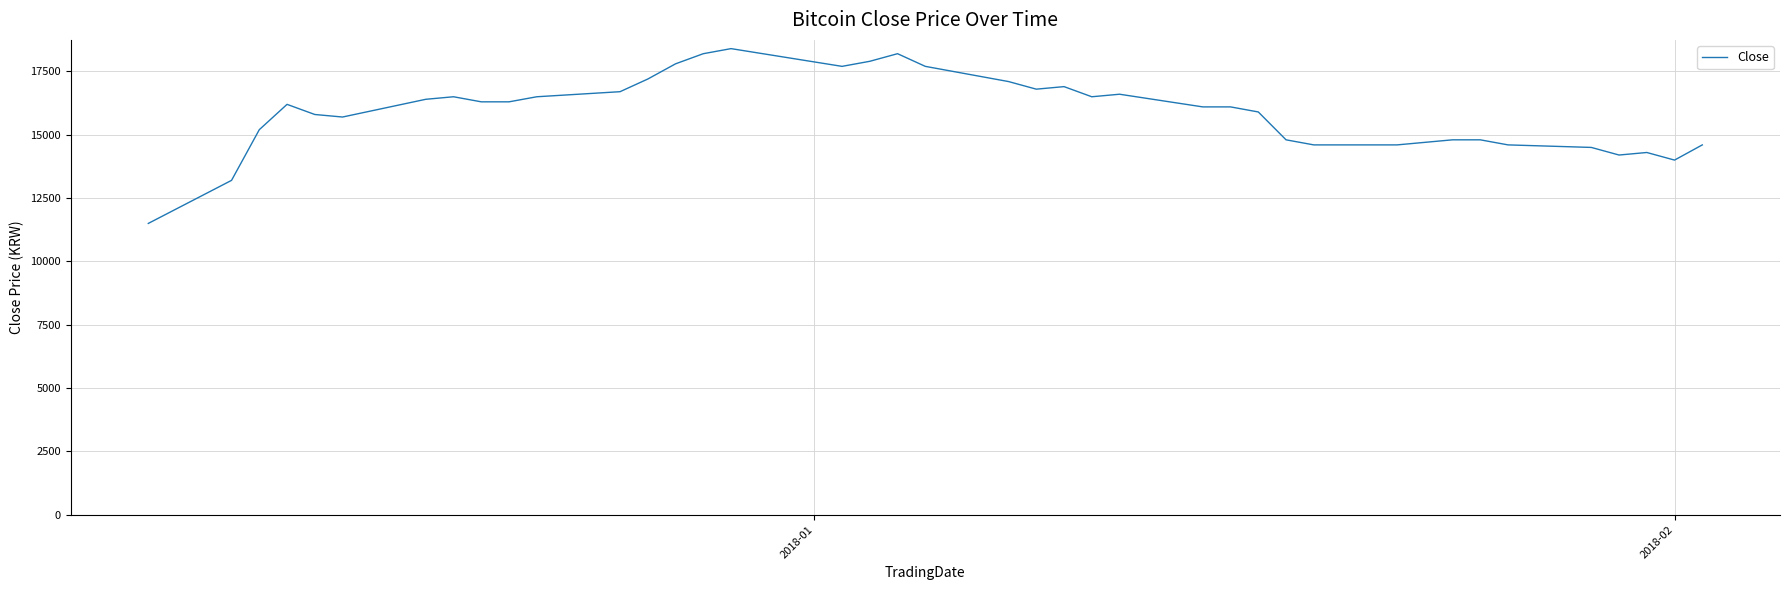

What is the difference between the maximum and minimum values?

6900